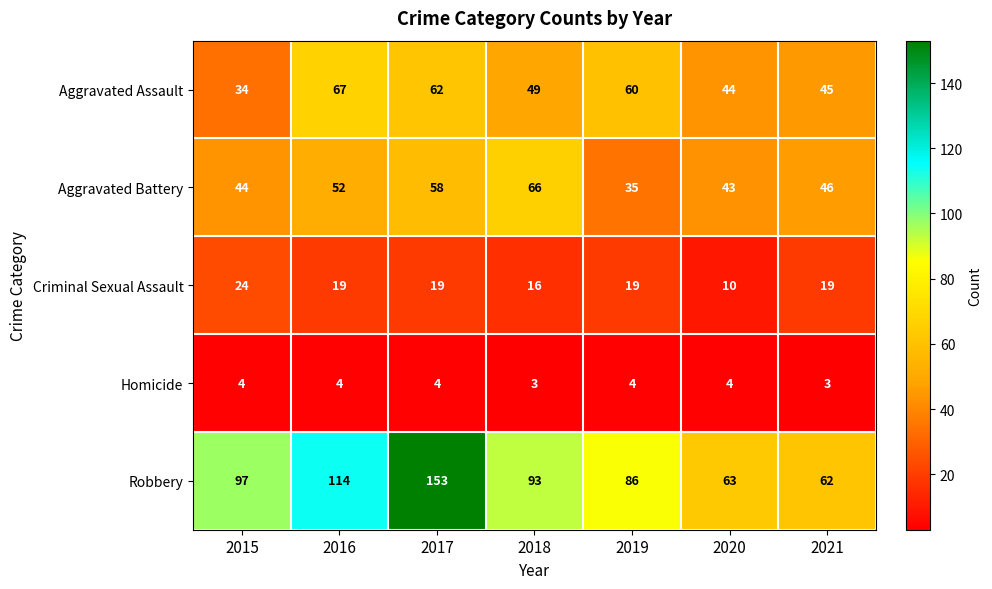

Is it true that Aggravated Battery equals 23 at 2016?

False